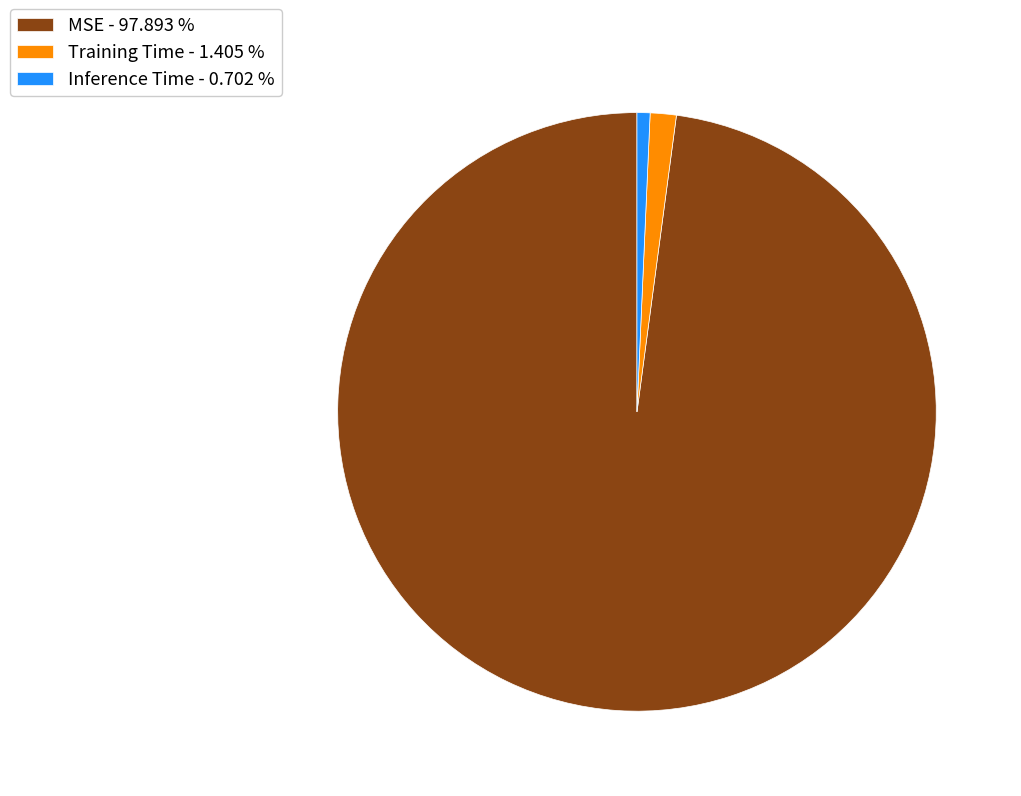

Combined, do Inference Time and Training Time account for over 50%?

No